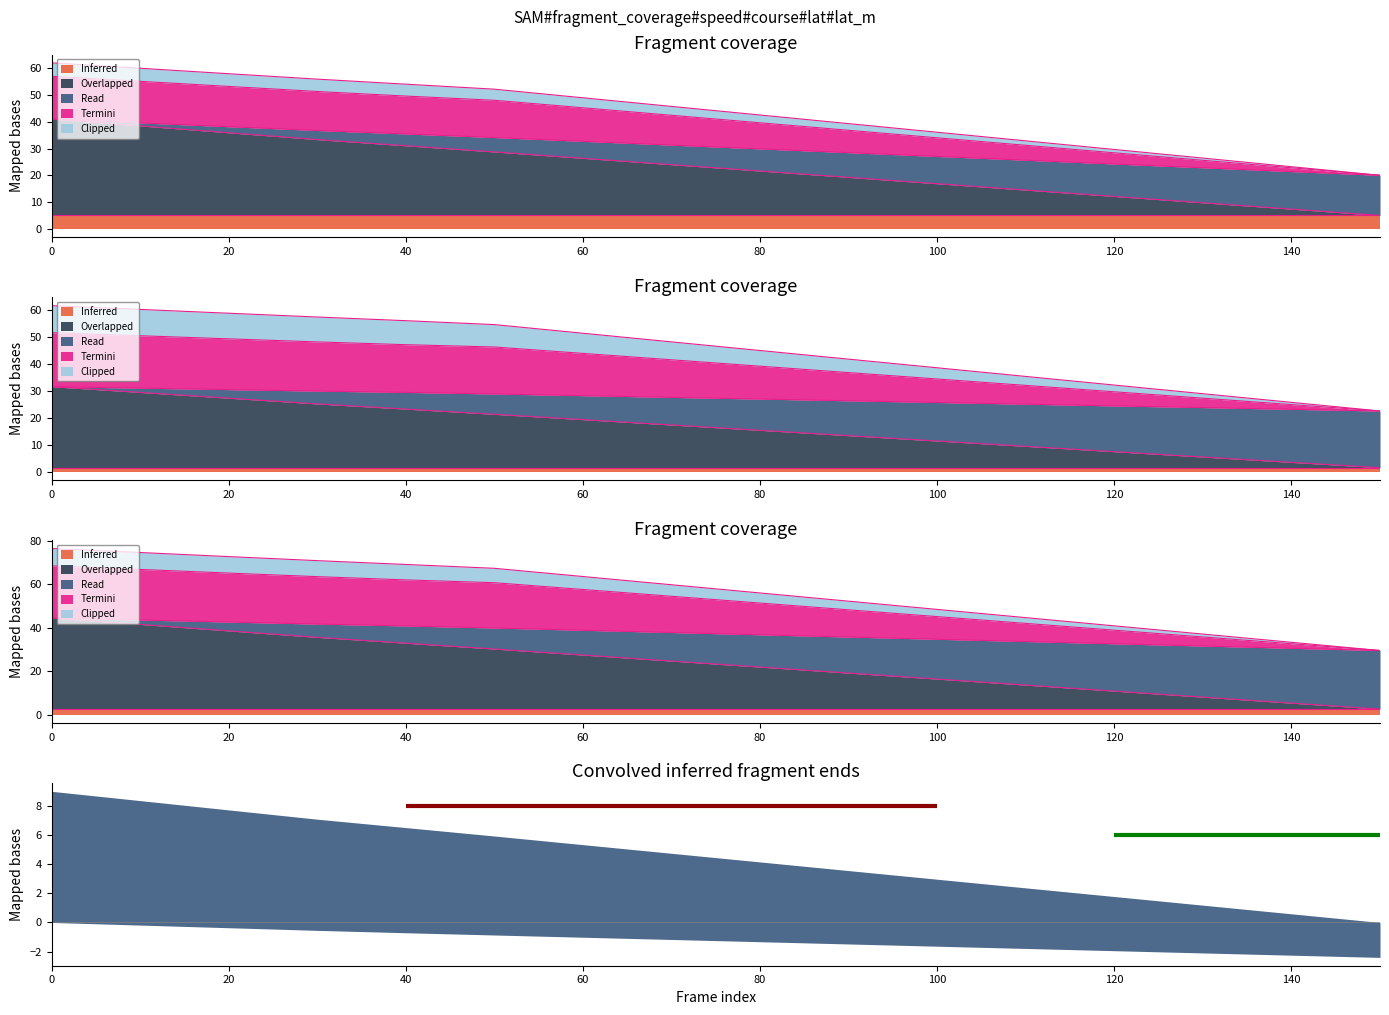

What is the value of the Clipped point at the 2nd from the left?

6